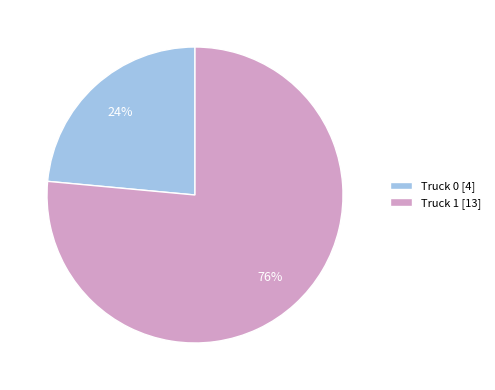

What percentage is the Truck 1 slice, to the nearest percent?

76%